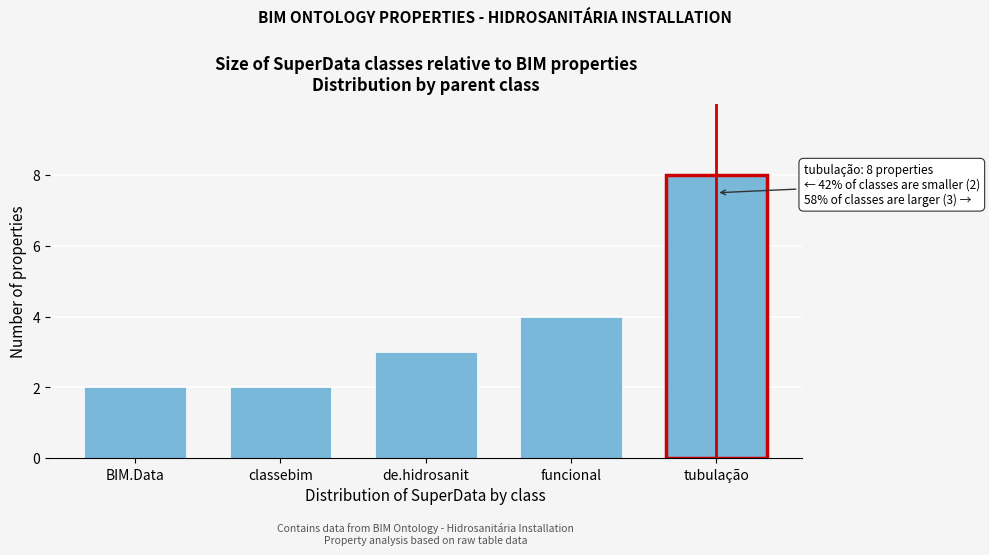

Reading right to left, list all the values displayed in this chart.

8	4	3	2	2